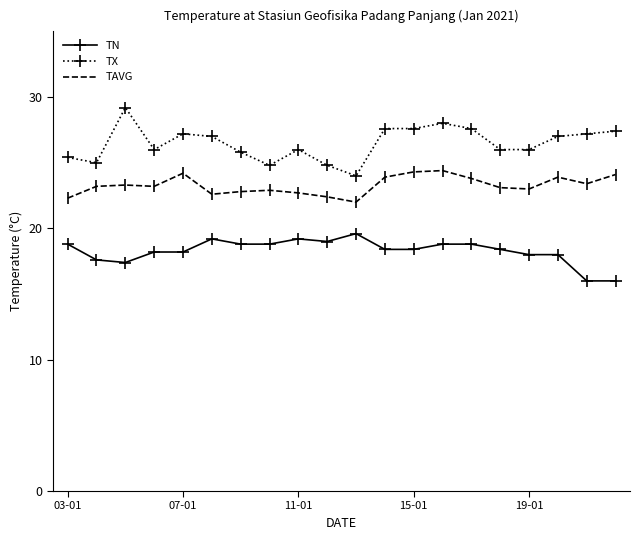

Count the number of data series in this chart.

3